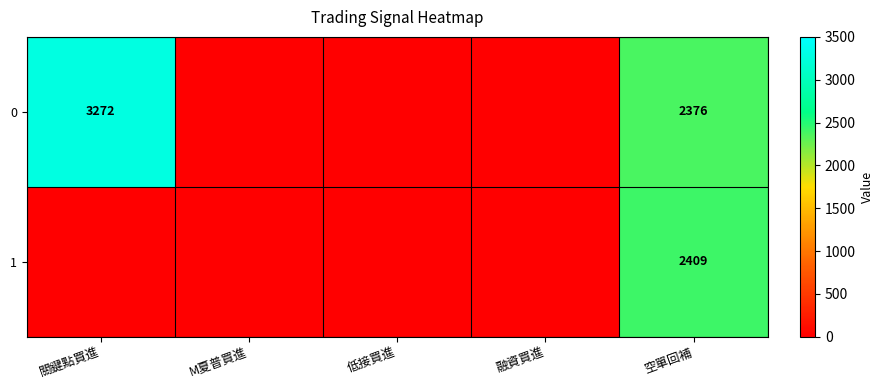

Which category has the lowest value across all series?

M夏普買進